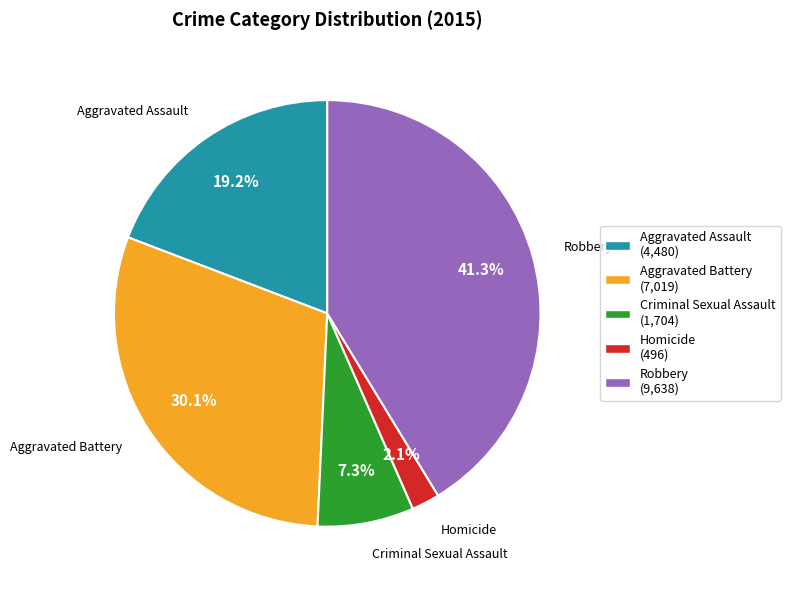

How many segments does this pie chart have?

5